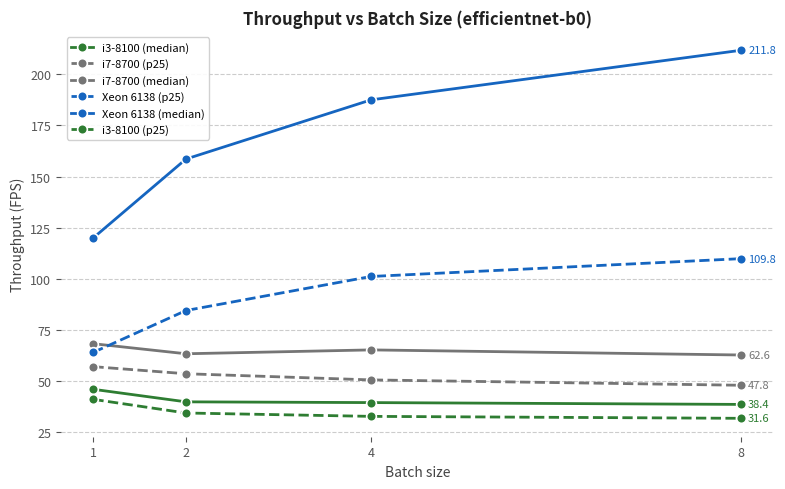

The value of i7-8700 (p25) at 1 is 25.0. True or false?

False